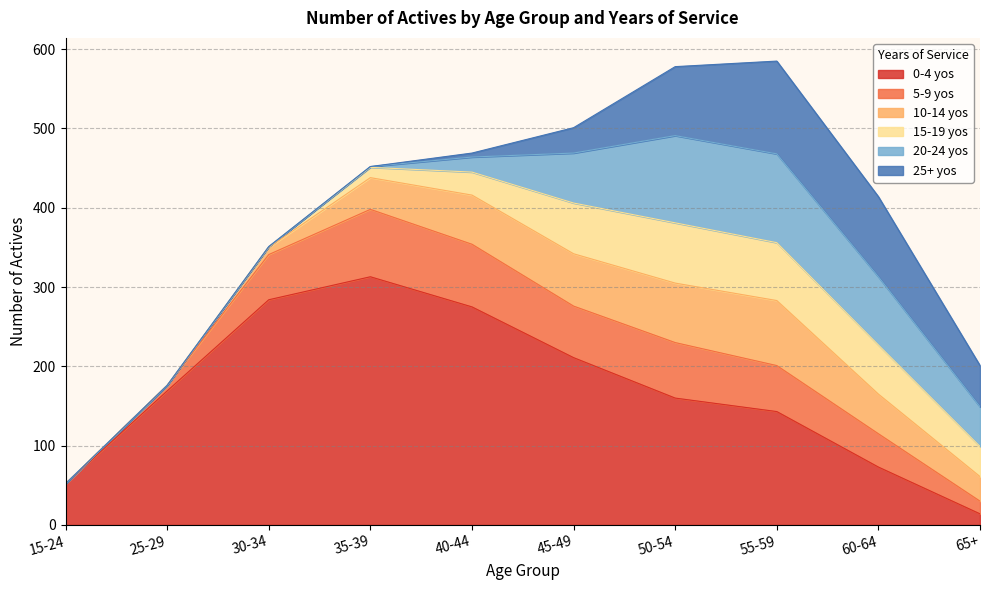

Which series has the widest spread of values?

0-4 yos